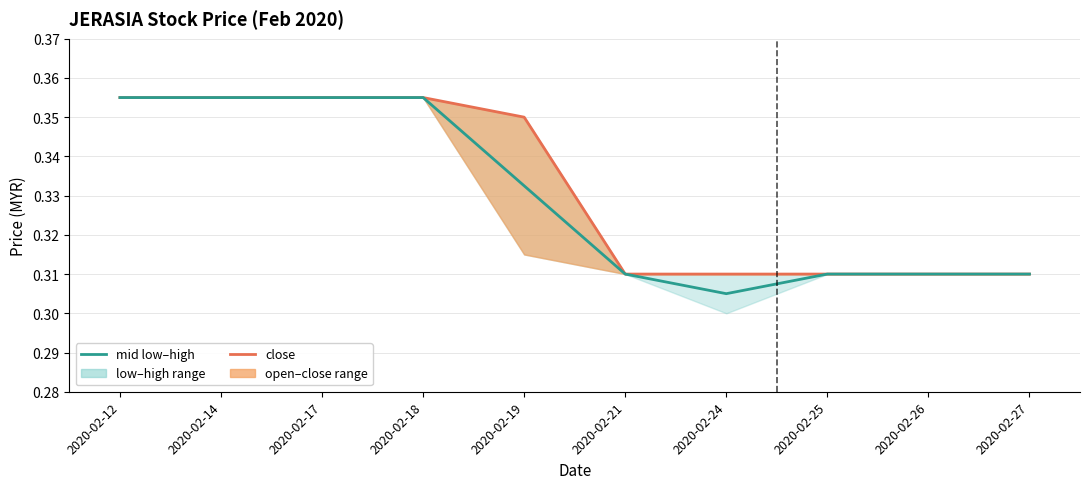

Does the chart have visible grid lines?

Yes